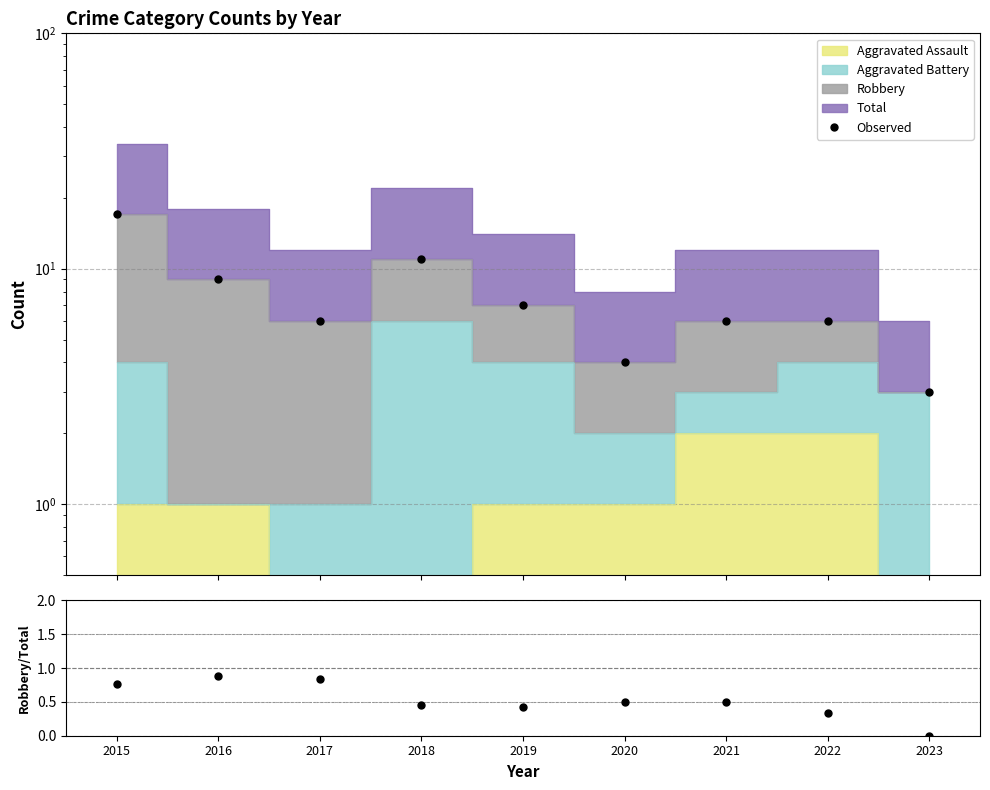

What is the average value of the Observed series?

7.7